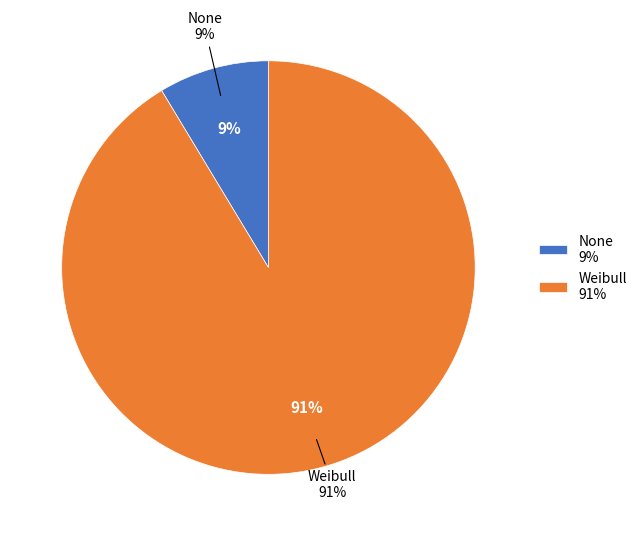

What is the ratio of the value at None to the value at Weibull?

0.1